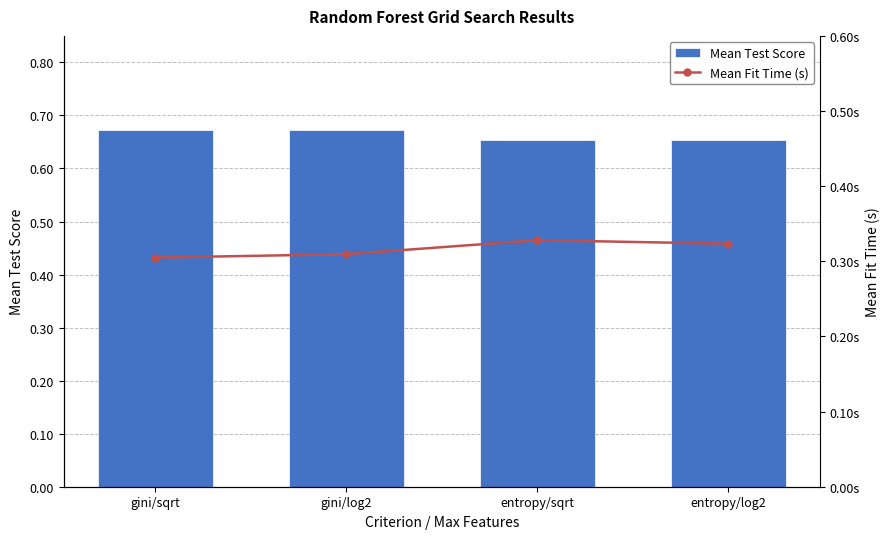

What is the value of the Mean Test Score bar at the 4th from the left?

0.7